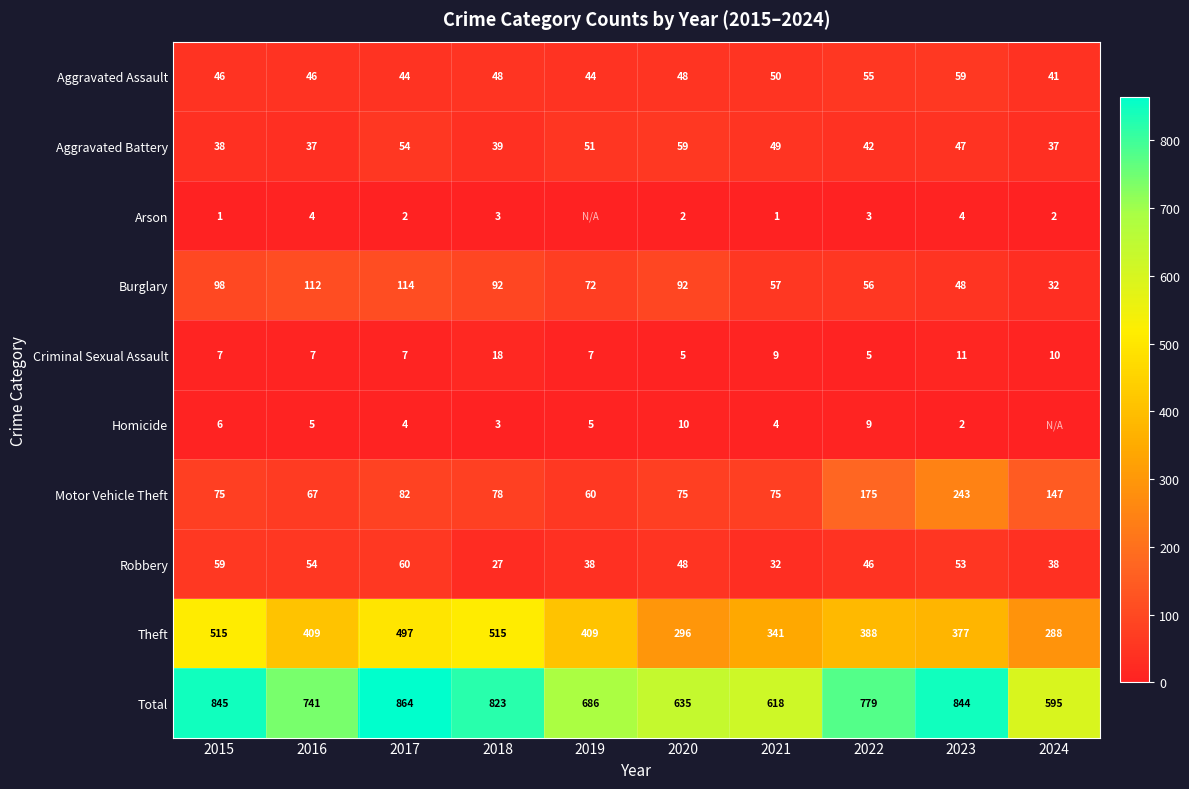

What is the lowest value of the Criminal Sexual Assault series?

5